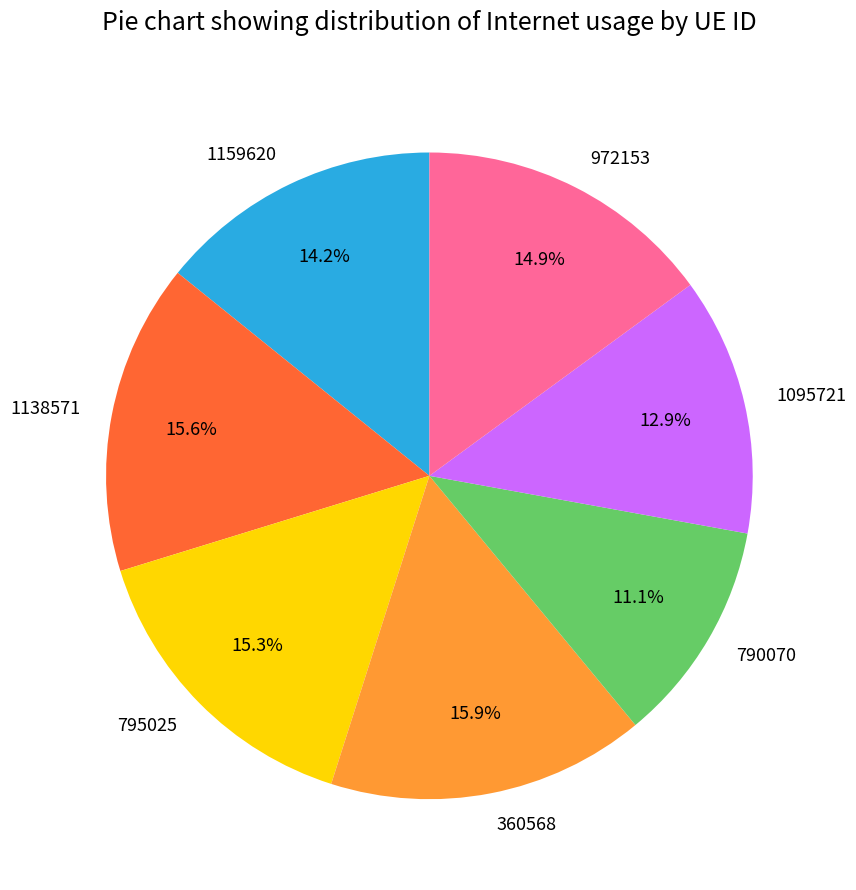

The 790070 slice represents 18% of the pie. True or false?

False